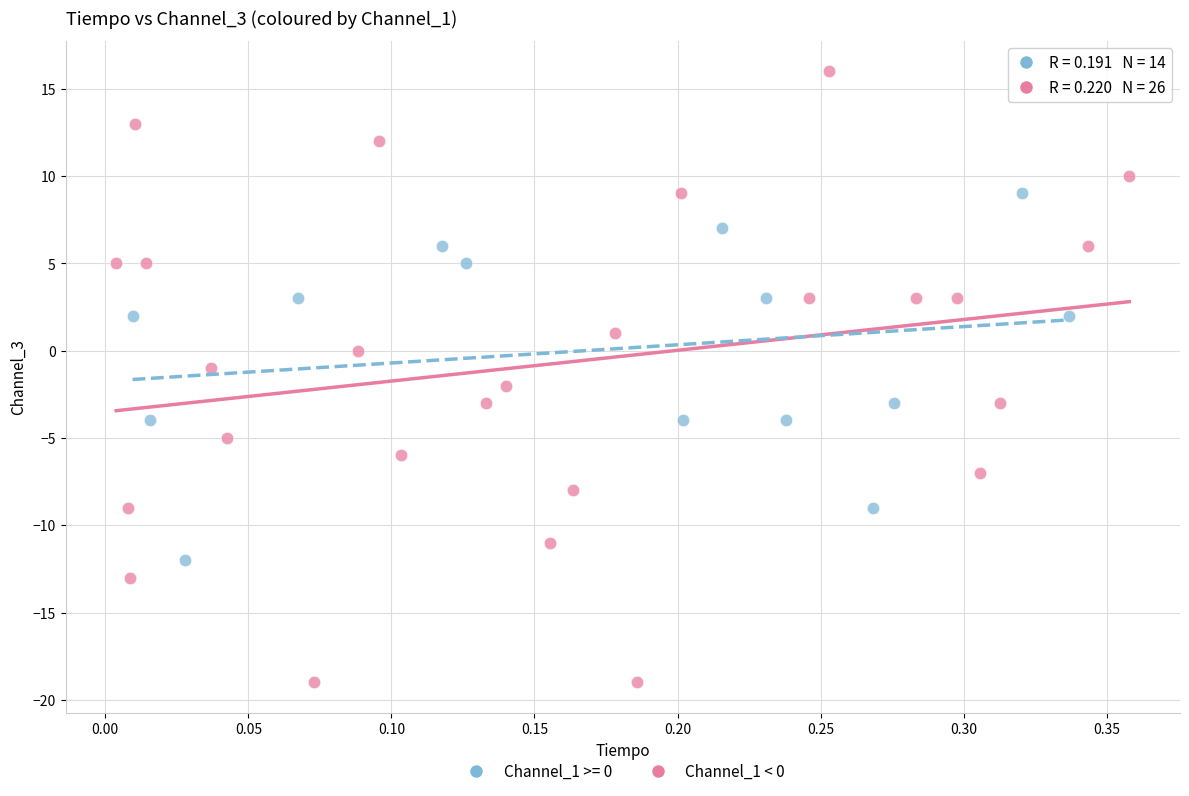

Which series contains the highest Y value?

Channel_1 < 0